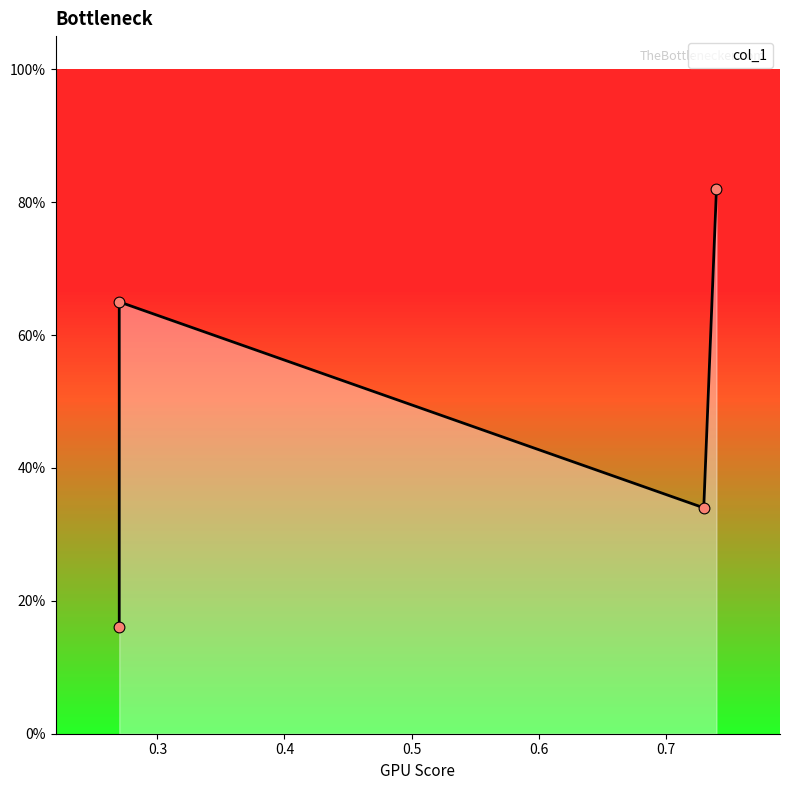

What is the change in value from 0.27 to 0.74?

+0.2